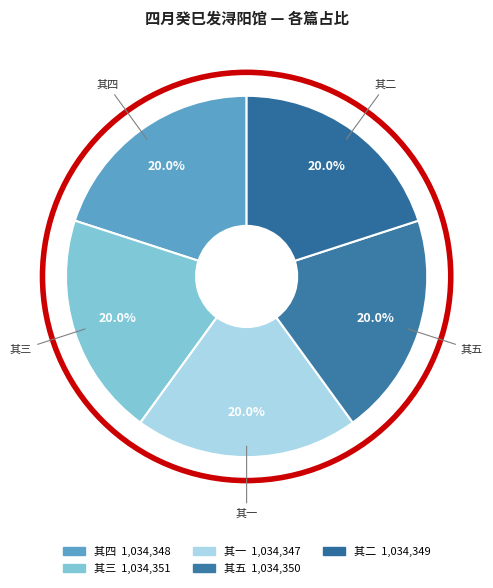

Does 其四 account for over 50% of the chart?

No